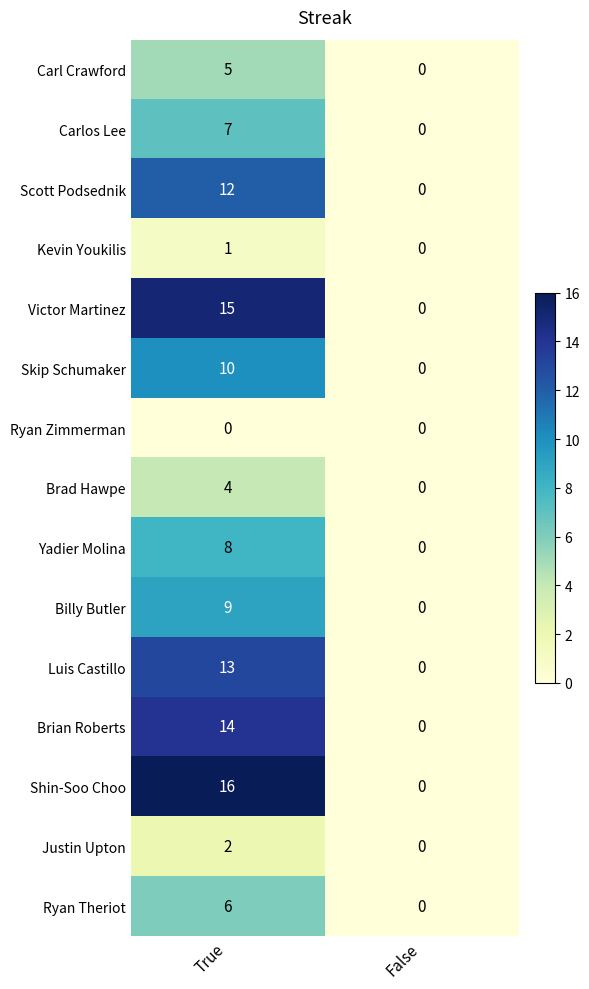

Reading right to left, extract all data points from this chart.

Carl Crawford: False=0	True=5
Carlos Lee: False=0	True=7
Scott Podsednik: False=0	True=12
Kevin Youkilis: False=0	True=1
Victor Martinez: False=0	True=15
Skip Schumaker: False=0	True=10
Ryan Zimmerman: False=0	True=0
Brad Hawpe: False=0	True=4
Yadier Molina: False=0	True=8
Billy Butler: False=0	True=9
Luis Castillo: False=0	True=13
Brian Roberts: False=0	True=14
Shin-Soo Choo: False=0	True=16
Justin Upton: False=0	True=2
Ryan Theriot: False=0	True=6